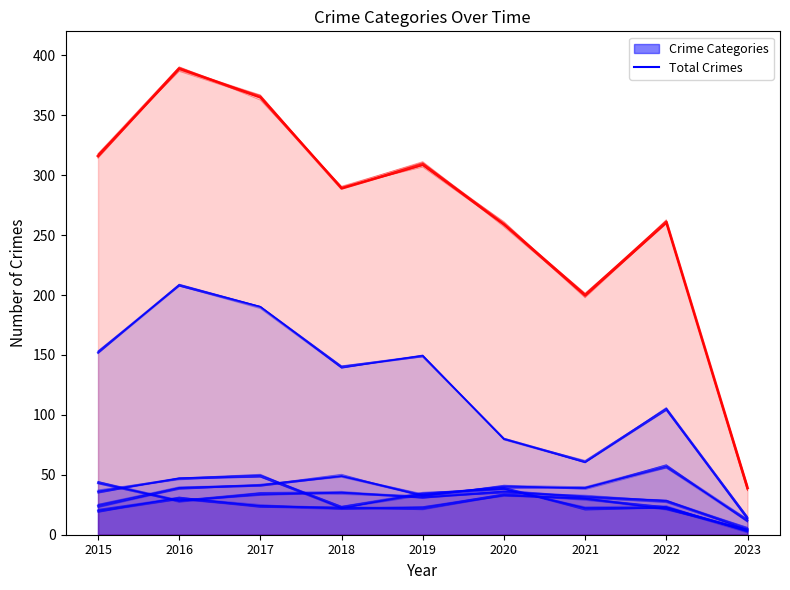

How many data points in Theft are less than 140?

4